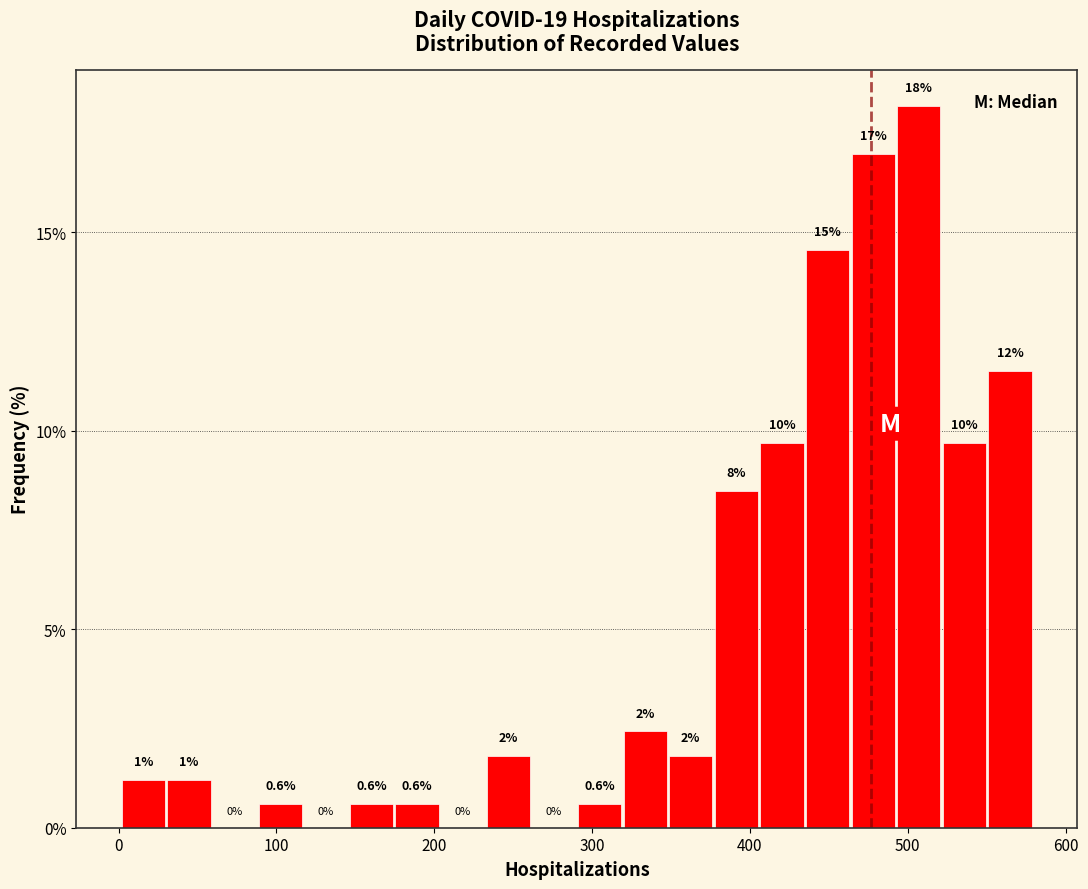

Read against the x-axis, roughly where is the centre of the tallest bar?

510